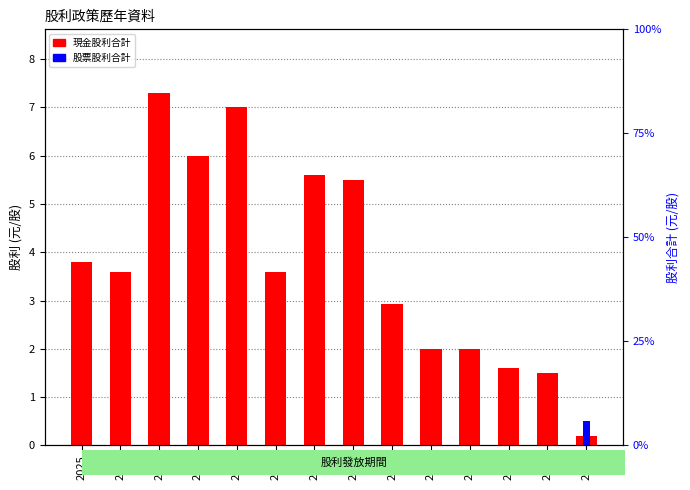

Reading left to right, extract all data points from this chart.

現金股利合計: 3.8	3.6	7.3	6.0	7.0	3.6	5.6	5.5	2.9	2.0	2.0	1.6	1.5	0.2
股票股利合計: 0.0	0.0	0.0	0.0	0.0	0.0	0.0	0.0	0.0	0.0	0.0	0.0	0.0	0.5